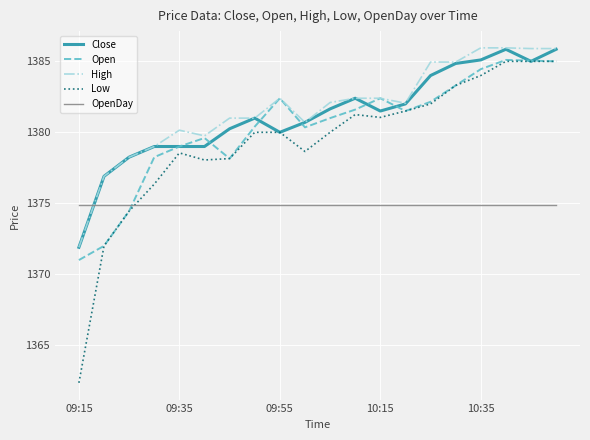

True or false: Close has more than 1 interior local peaks.

True